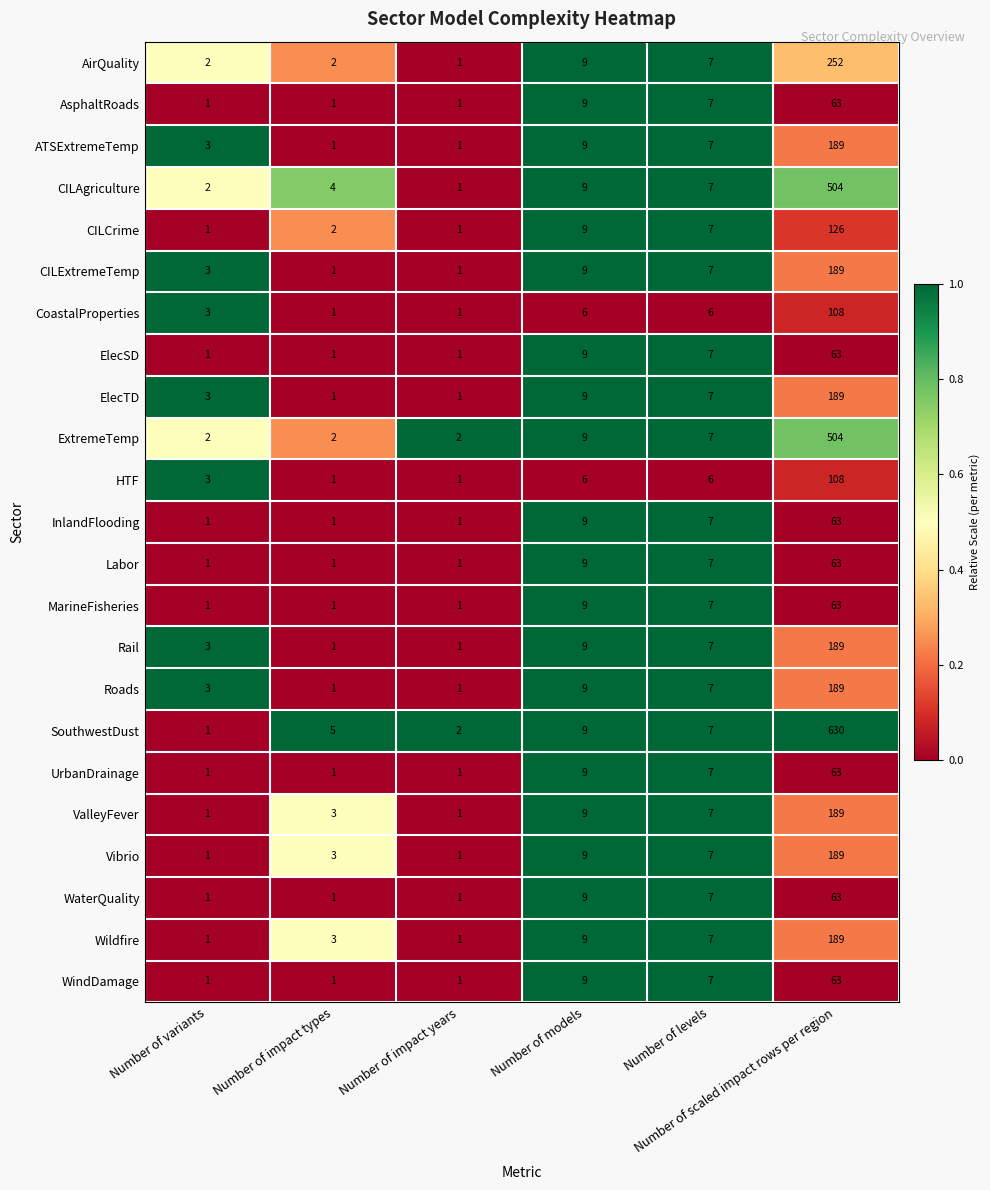

What is the spread (max minus min) of values at Number of models?

3